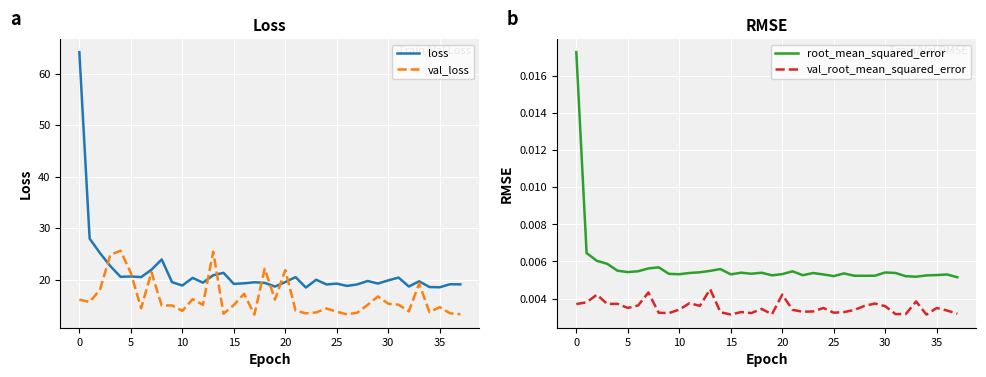

What is the approximate value of val_loss at 29?

16.7